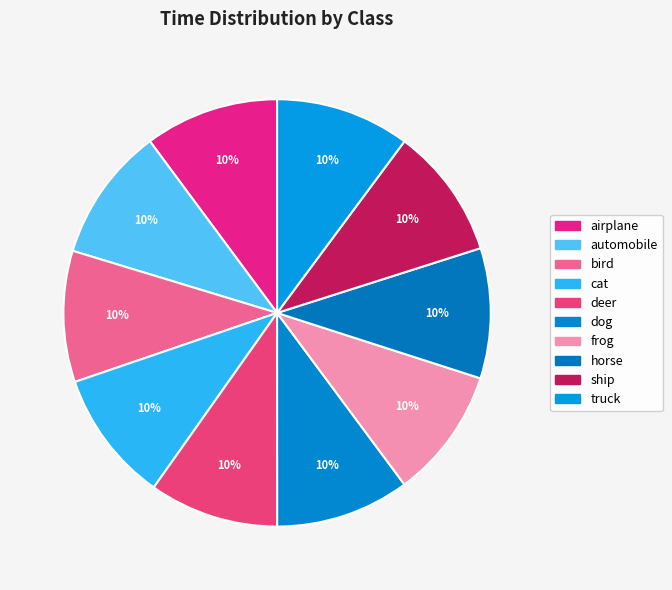

How many segments does this pie chart have?

10